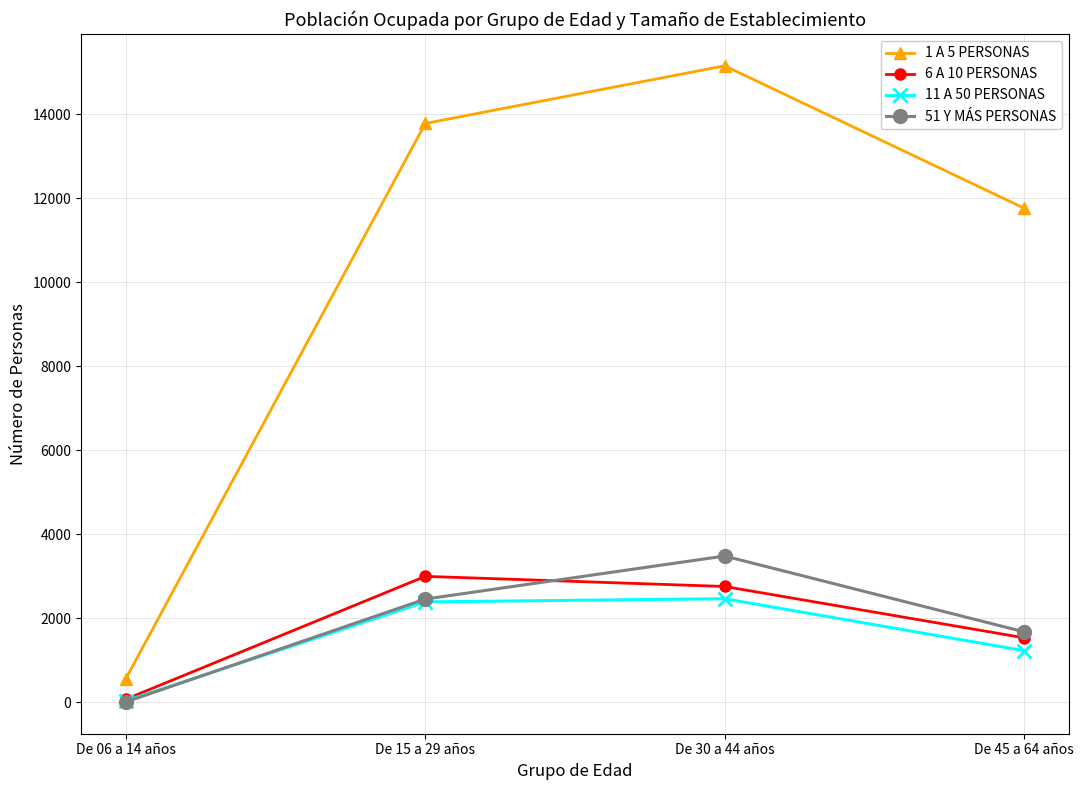

What position from the left is De 45 a 64 años?

4